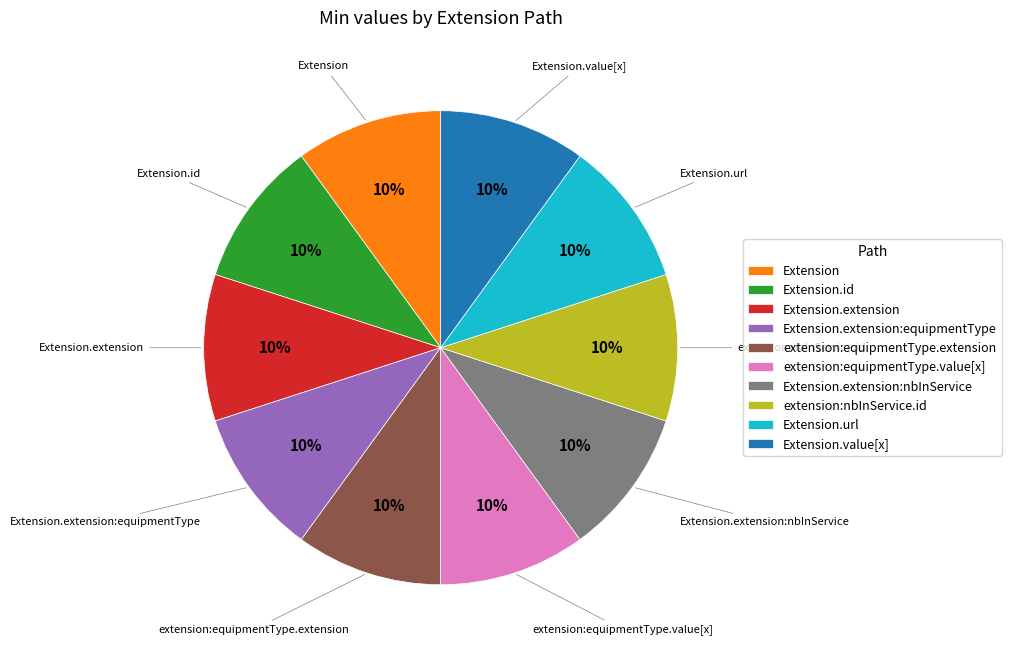

What is the ratio of the value at extension:equipmentType.value[x] to the value at Extension.url?

1.0